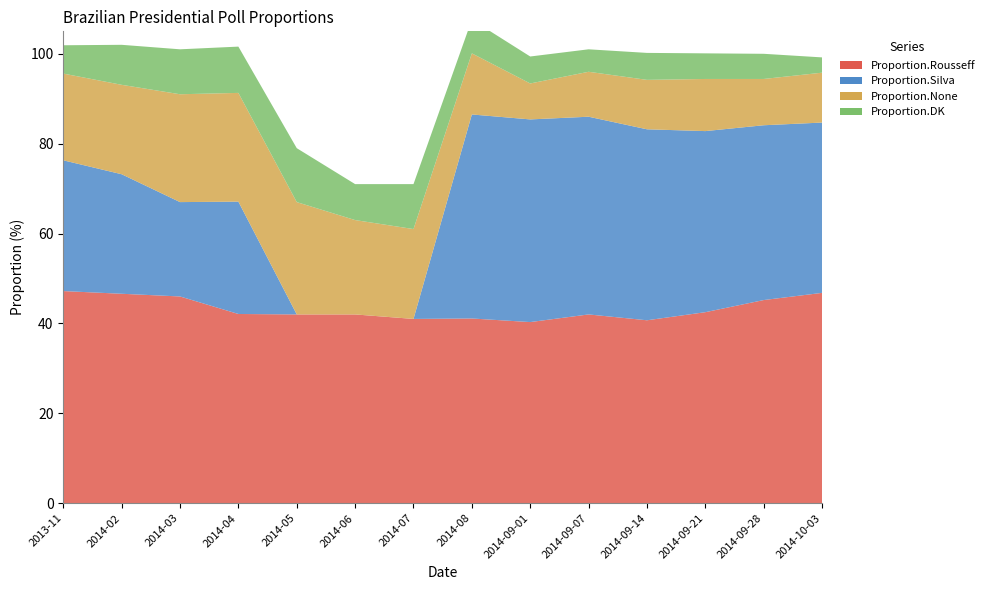

Reading left to right, transcribe all the data shown in this chart.

Proportion.Rousseff: 2013-11=47.2	2014-02=46.6	2014-03=46.0	2014-04=42.1	2014-05=42.0	2014-06=42.0	2014-07=41.0	2014-08=41.1	2014-09-01=40.3	2014-09-07=42.0	2014-09-14=40.7	2014-09-21=42.5	2014-09-28=45.2	2014-10-03=46.8
Proportion.Silva: 2013-11=29.1	2014-02=26.6	2014-03=21.0	2014-04=25.0	2014-05=0.0	2014-06=0.0	2014-07=0.0	2014-08=45.4	2014-09-01=45.1	2014-09-07=44.0	2014-09-14=42.5	2014-09-21=40.3	2014-09-28=38.9	2014-10-03=37.9
Proportion.None: 2013-11=19.3	2014-02=19.9	2014-03=24.0	2014-04=24.2	2014-05=25.0	2014-06=21.0	2014-07=20.0	2014-08=13.6	2014-09-01=8.0	2014-09-07=10.0	2014-09-14=11.0	2014-09-21=11.6	2014-09-28=10.3	2014-10-03=11.1
Proportion.DK: 2013-11=6.3	2014-02=8.9	2014-03=10.0	2014-04=10.3	2014-05=12.0	2014-06=8.0	2014-07=10.0	2014-08=7.5	2014-09-01=6.0	2014-09-07=5.0	2014-09-14=6.0	2014-09-21=5.7	2014-09-28=5.6	2014-10-03=3.4